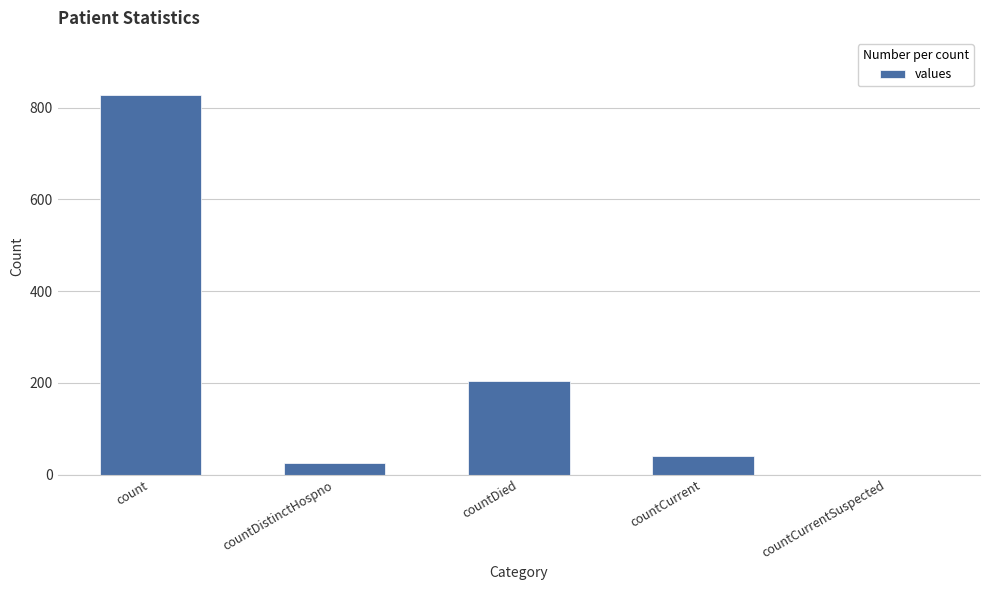

How many values are above zero?

4